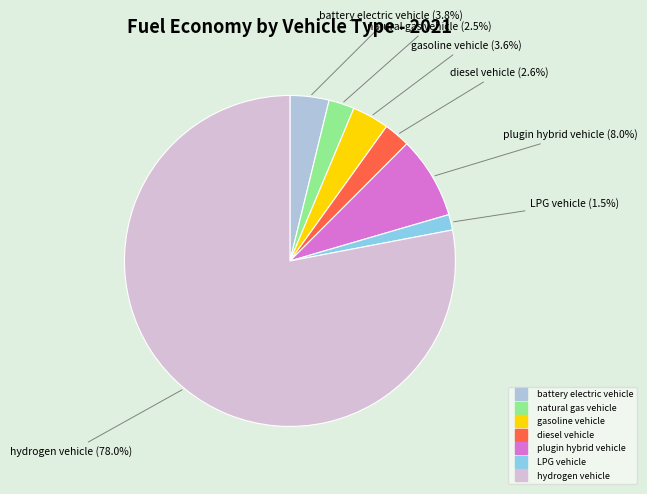

How many slices are in this pie chart?

7